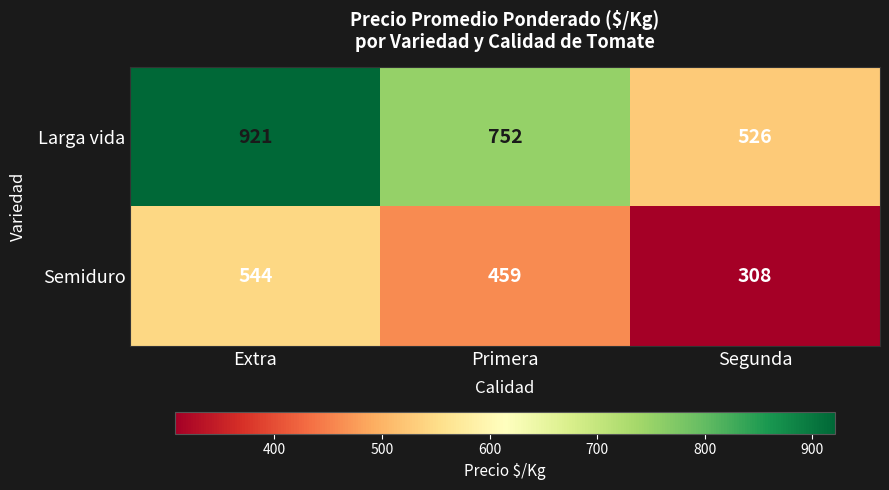

Rank the series by their average value, from lowest to highest.

Semiduro, Larga vida